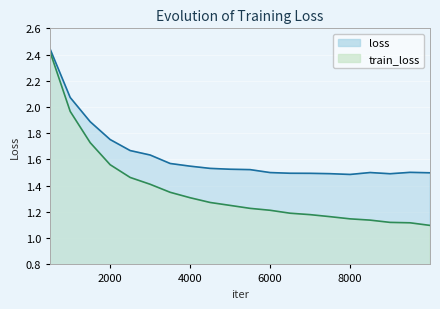

Reading right to left, list all the values displayed in this chart.

loss: 1.5	1.5	1.5	1.5	1.5	1.5	1.5	1.5	1.5	1.5	1.5	1.5	1.5	1.6	1.6	1.7	1.8	1.9	2.1	2.4
train_loss: 1.1	1.1	1.1	1.1	1.1	1.2	1.2	1.2	1.2	1.2	1.2	1.3	1.3	1.3	1.4	1.5	1.6	1.7	2.0	2.4